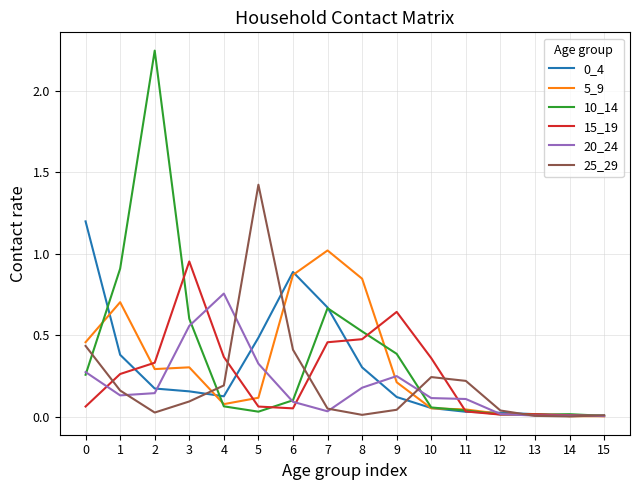

How many distinct data groups are displayed?

6